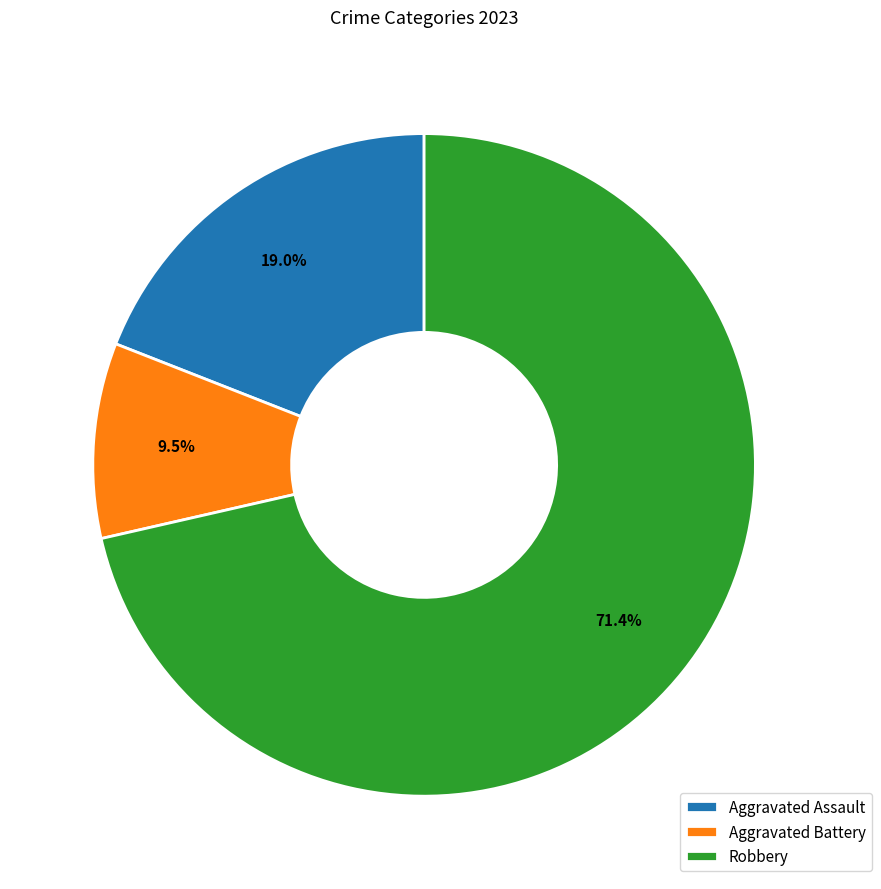

Combined, what portion of the pie is Aggravated Battery and Robbery?

81.0%